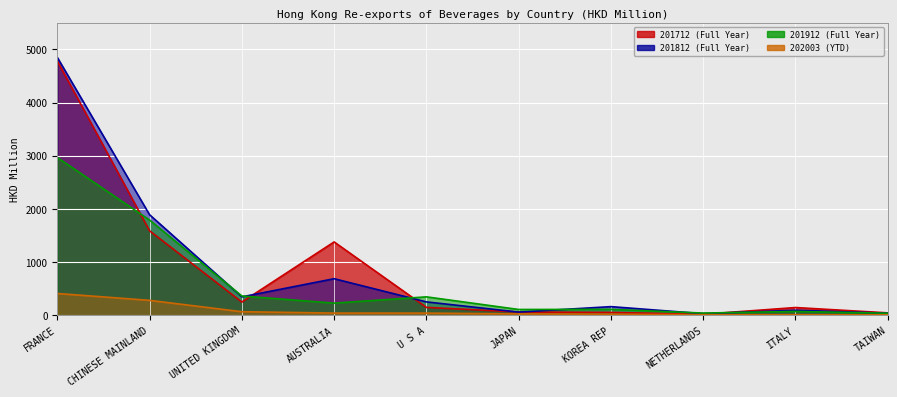

What is the total value across all series at AUSTRALIA?

2329.4